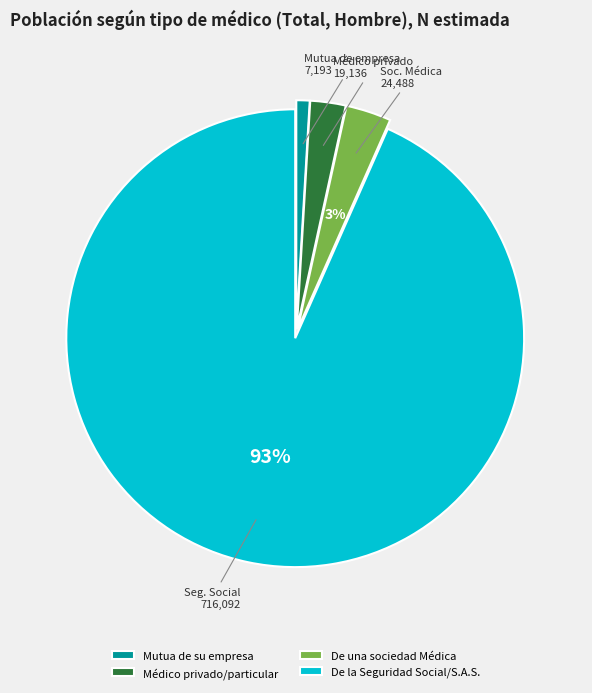

To the nearest percent, what portion does Mutua de su empresa represent?

1%